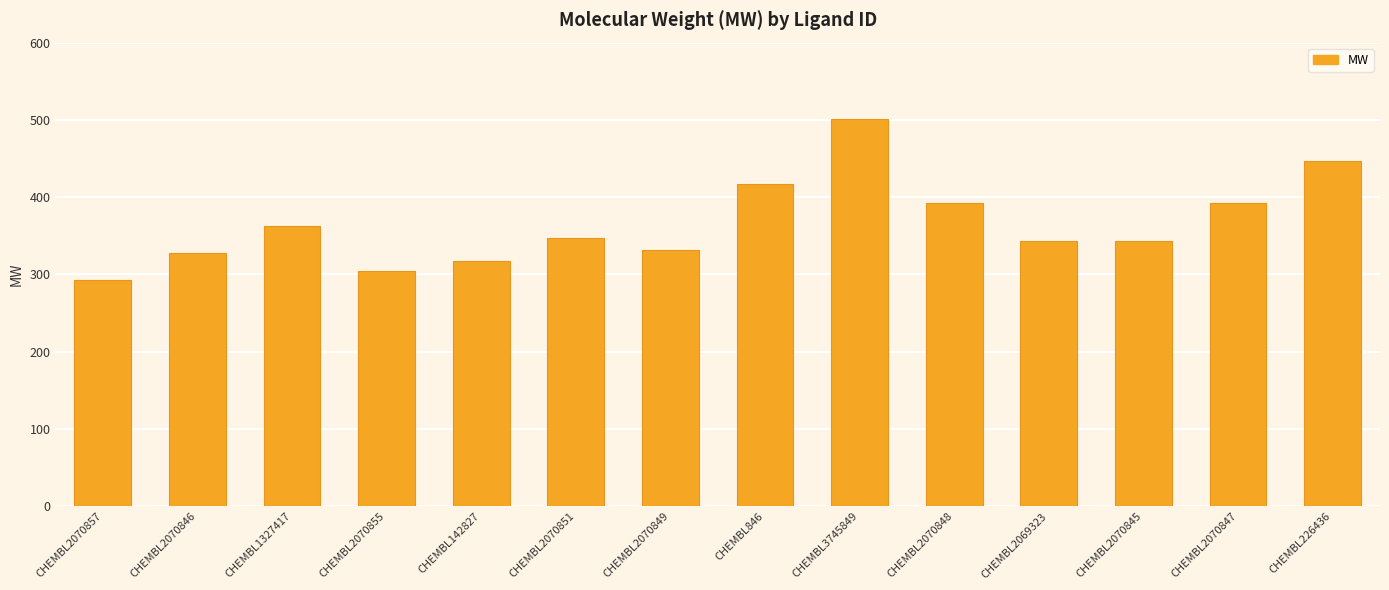

How many data points does each series have?

14